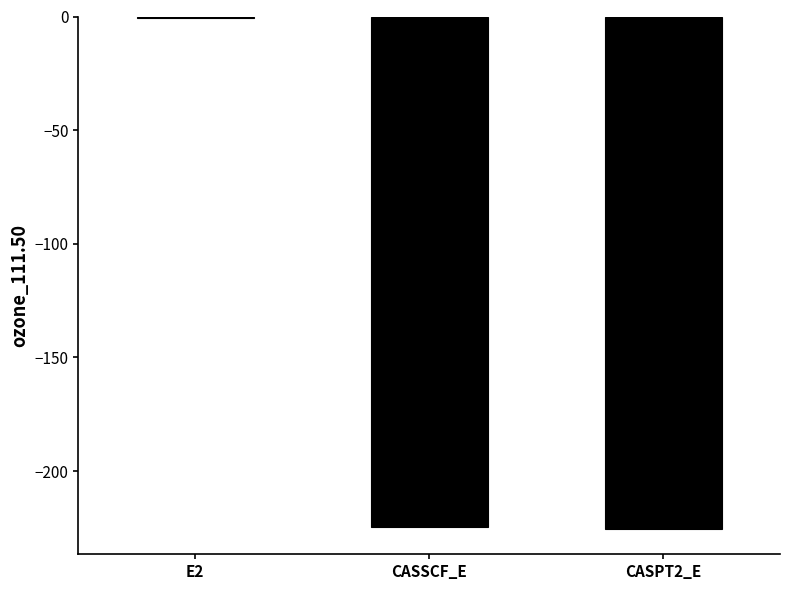

What is the sum of all values?

-450.6